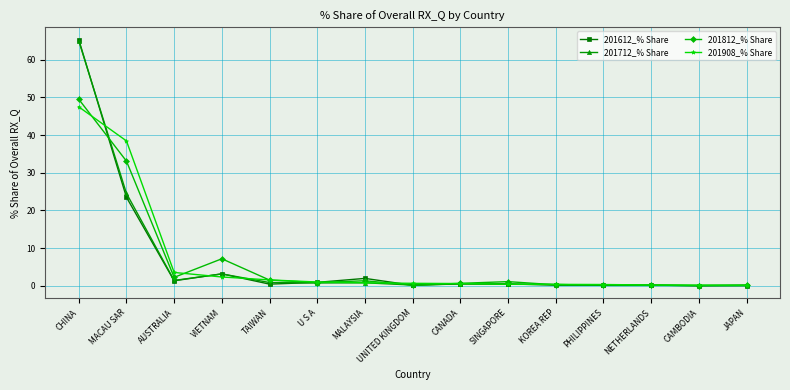

What are all the series names shown in the legend?

201612_% Share, 201712_% Share, 201812_% Share, 201908_% Share